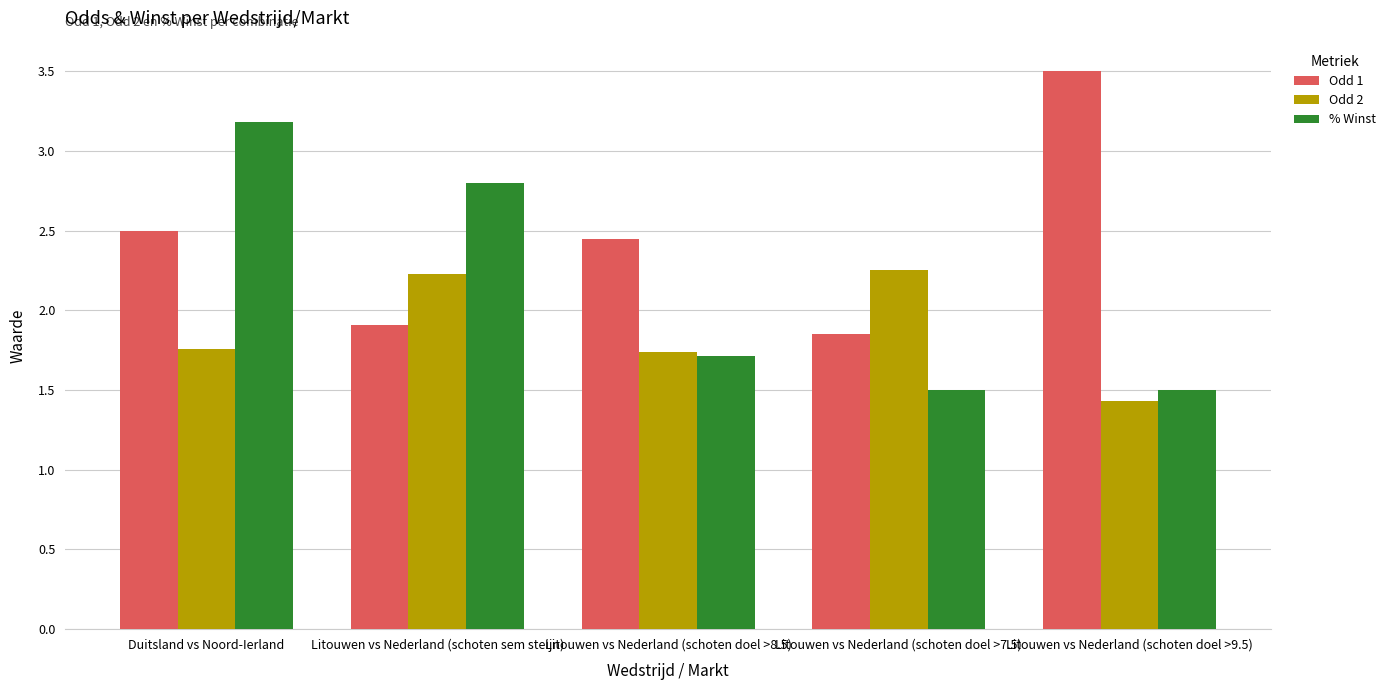

Between Litouwen vs Nederland (schoten sem steijn) and Litouwen vs Nederland (schoten doel >9.5), which series saw the biggest shift?

Odd 1